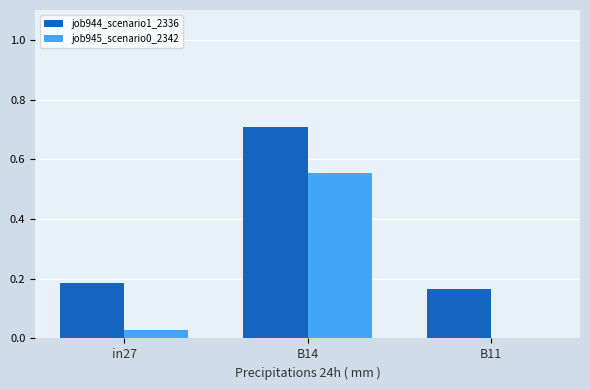

What is the maximum value shown in the chart?

0.7